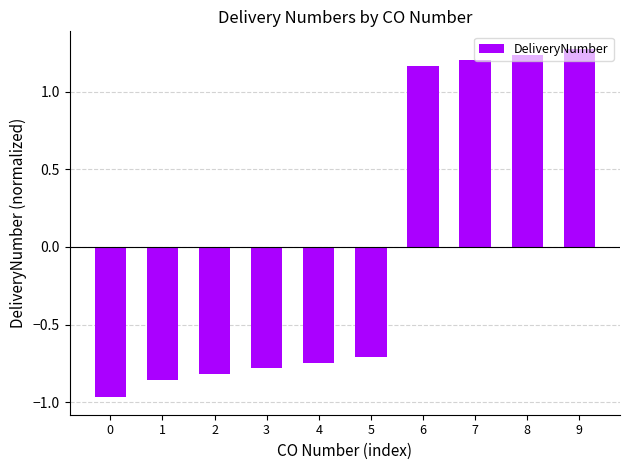

The chart shows a value of -0.2 at 2. True or false?

False